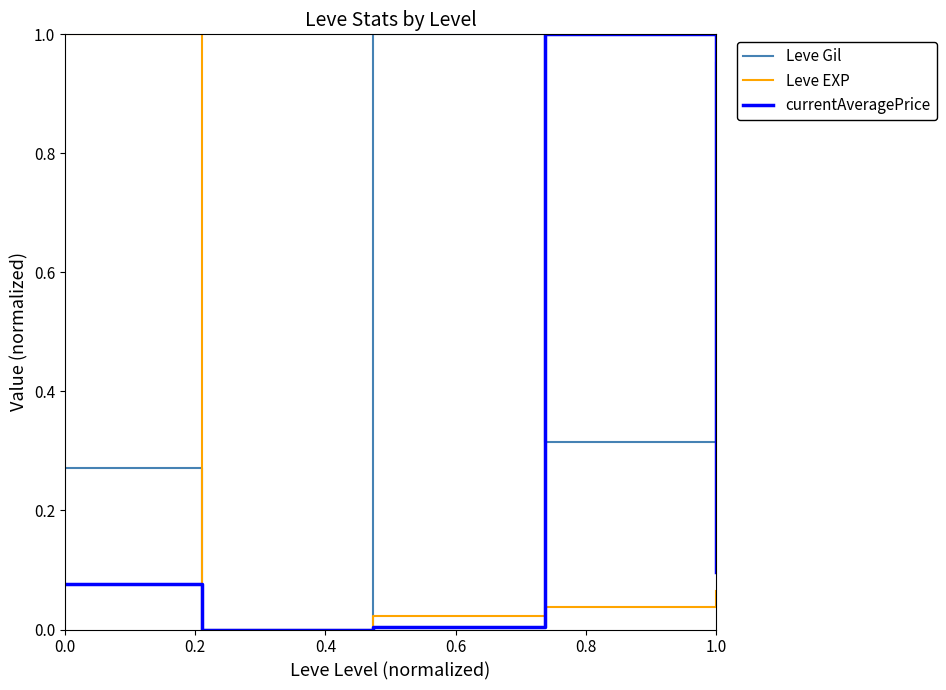

Which series has the largest total across all categories?

Leve Gil